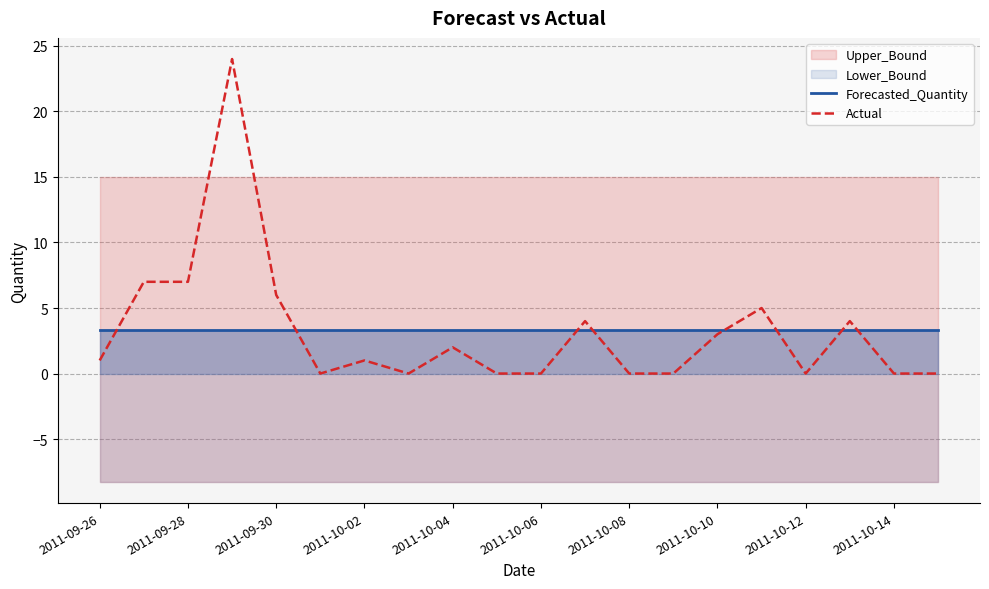

Which category has the lowest value across all series?

2011-10-06